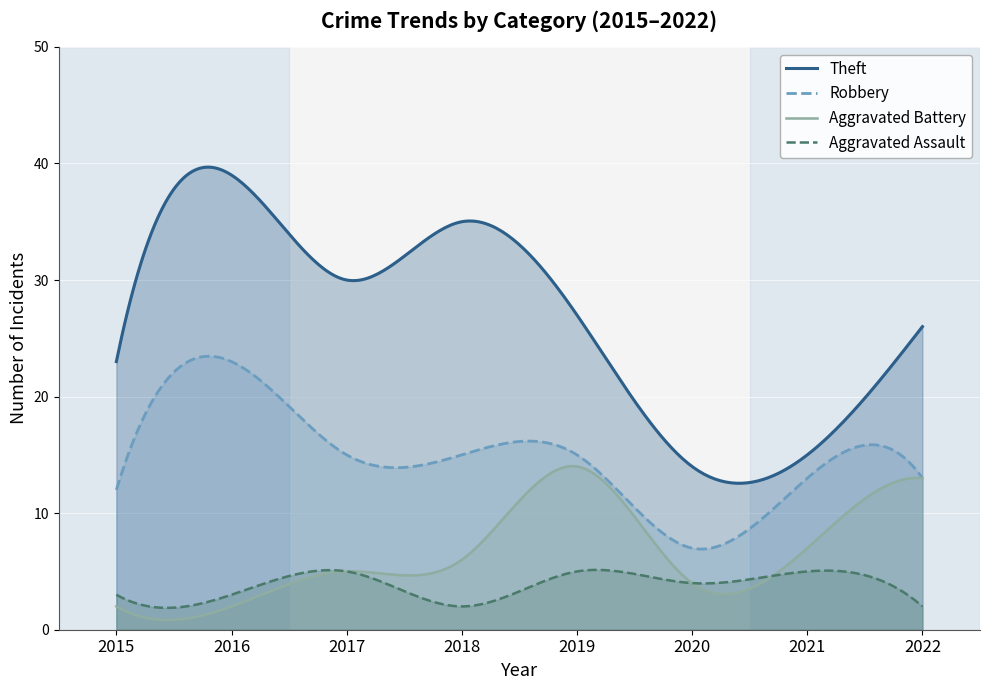

What is the sum of all Robbery values?

4470.5